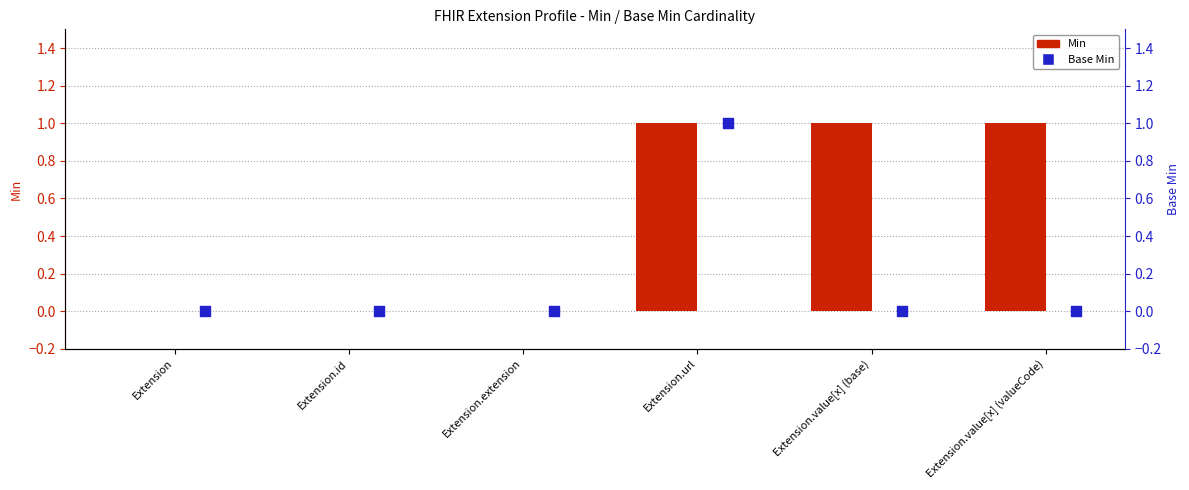

At which category is the sum across all series the highest?

Extension.url